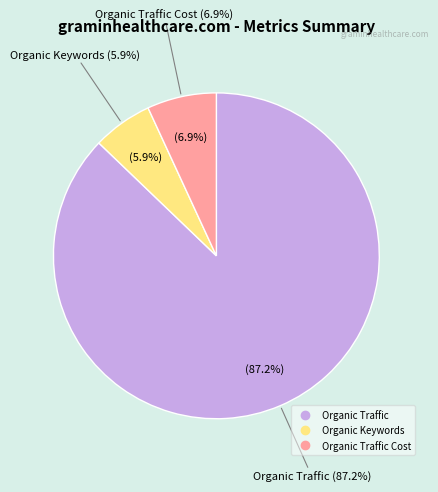

What percentage is the Organic Traffic slice, to the nearest percent?

87%